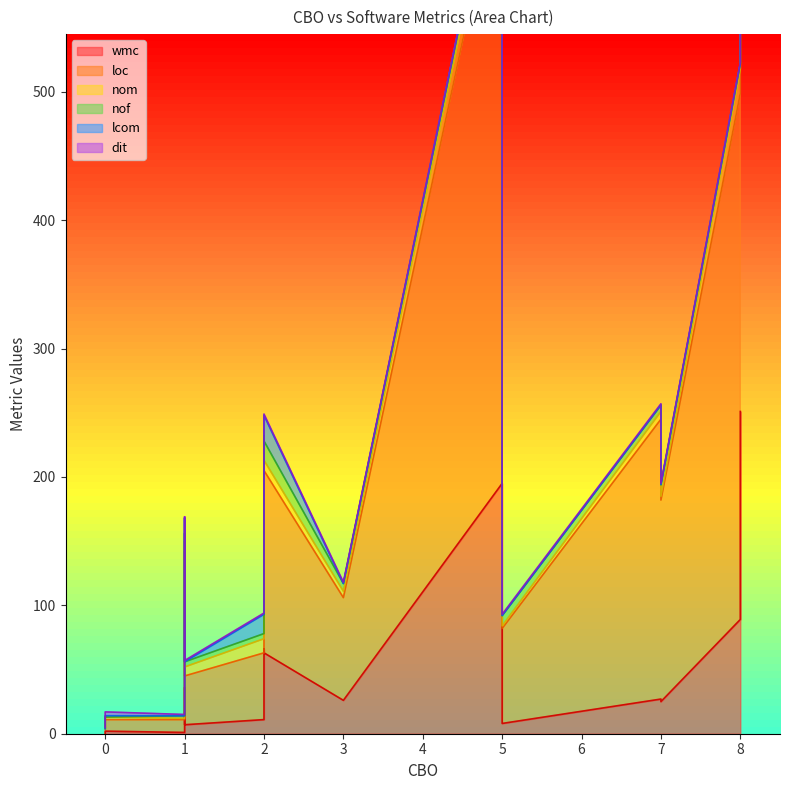

The value of wmc at 1 is 2. True or false?

False